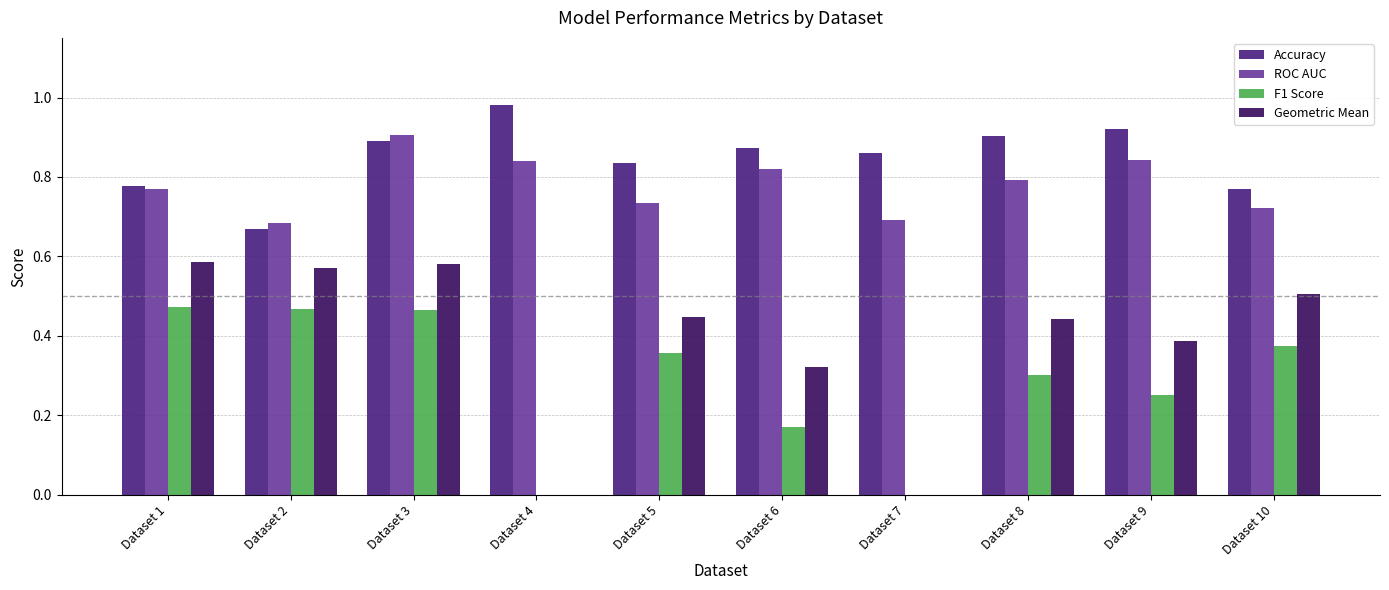

Which category has the highest value across all series?

Dataset 4